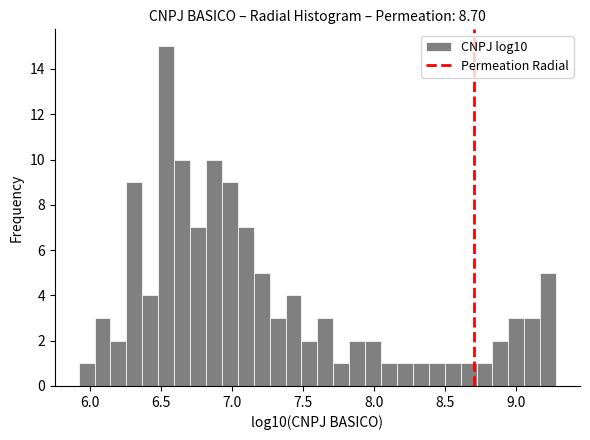

Around what value on the x-axis is the tallest bar? Give the approximate position of its centre, as read against the axis.

6.55